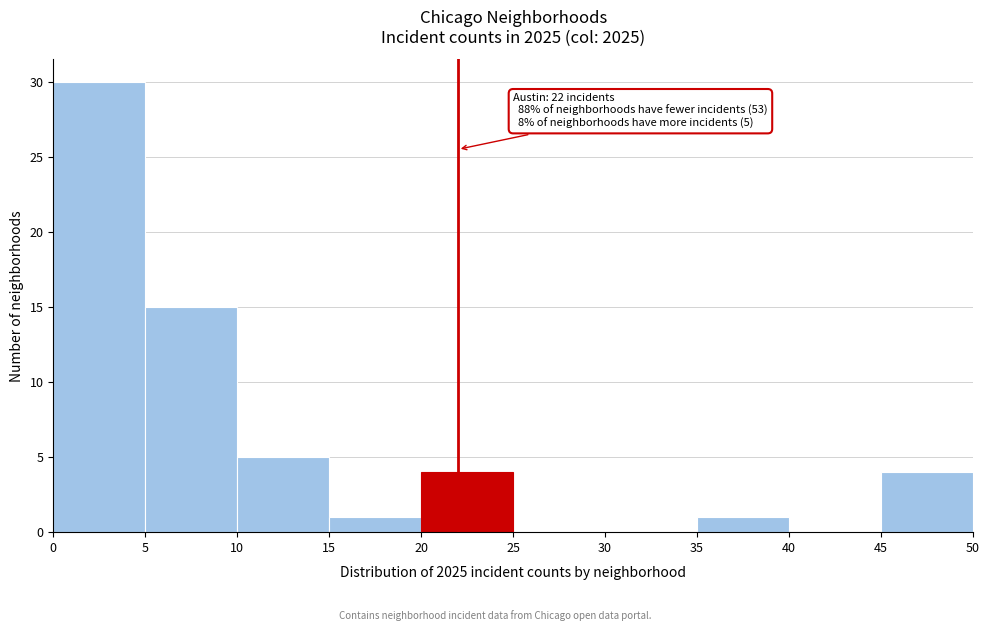

Over which range of the x-axis is the bar tallest?

0 to 5